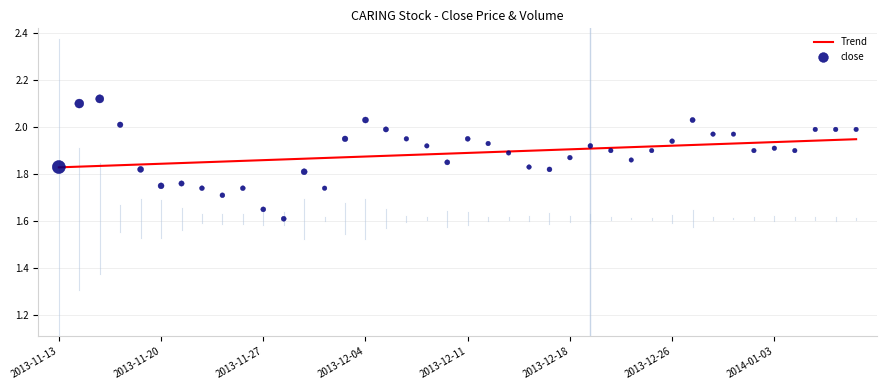

At how many categories does at least one series exceed 2?

5